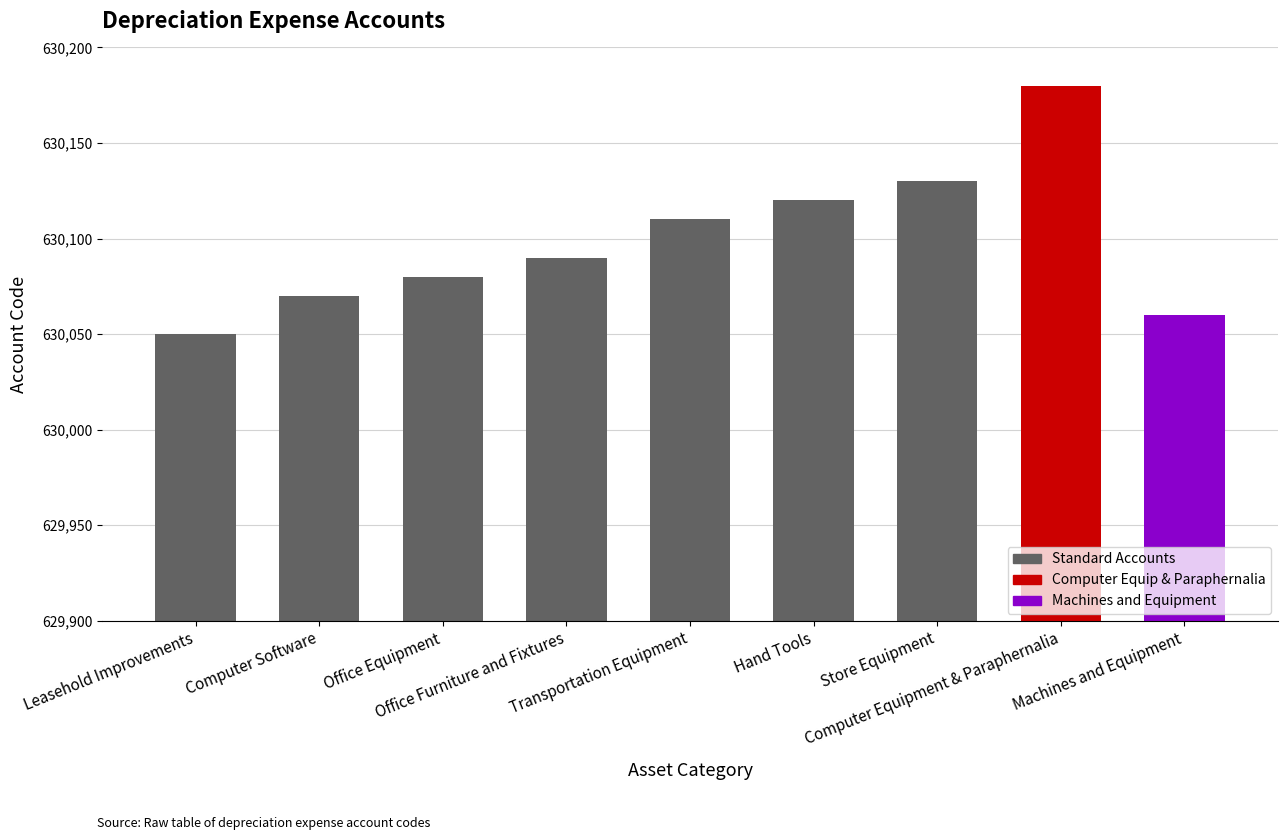

What is the difference between the second highest and minimum values?

80